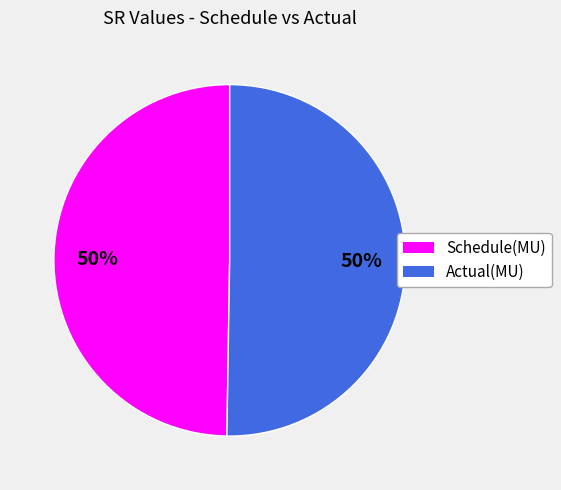

How many segments does this pie chart have?

2